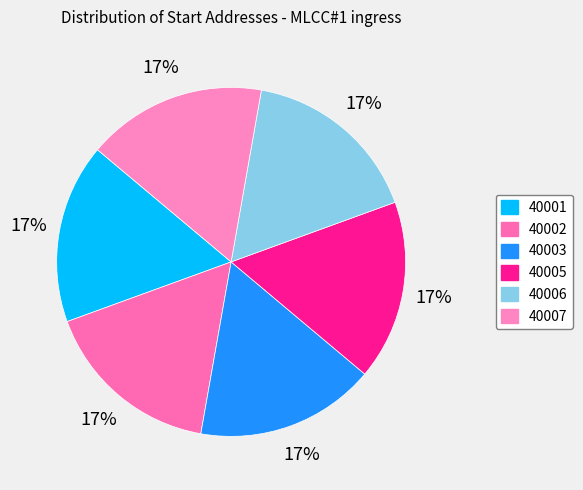

How many slices are in this pie chart?

6